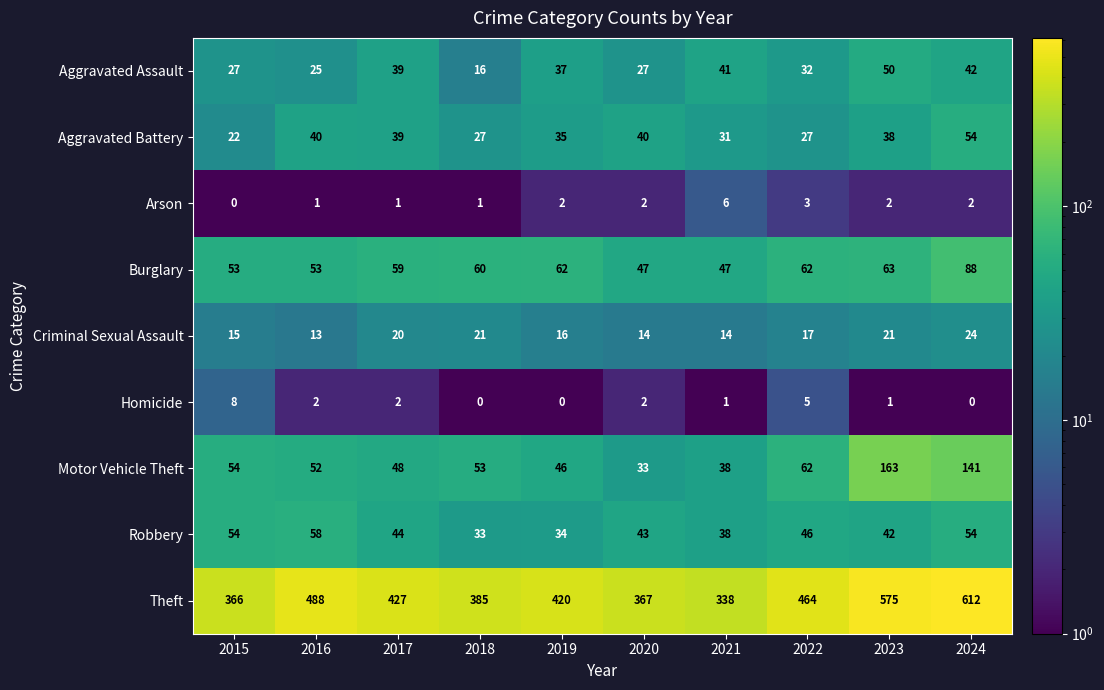

What is the sum of the Theft values at 2016 and 2020?

855